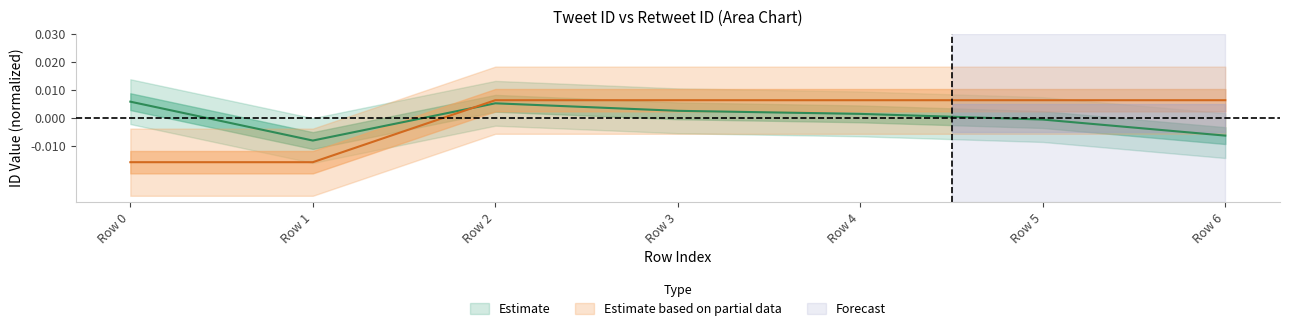

Which category has the lowest value in the TWEET_ID series?

Row 1